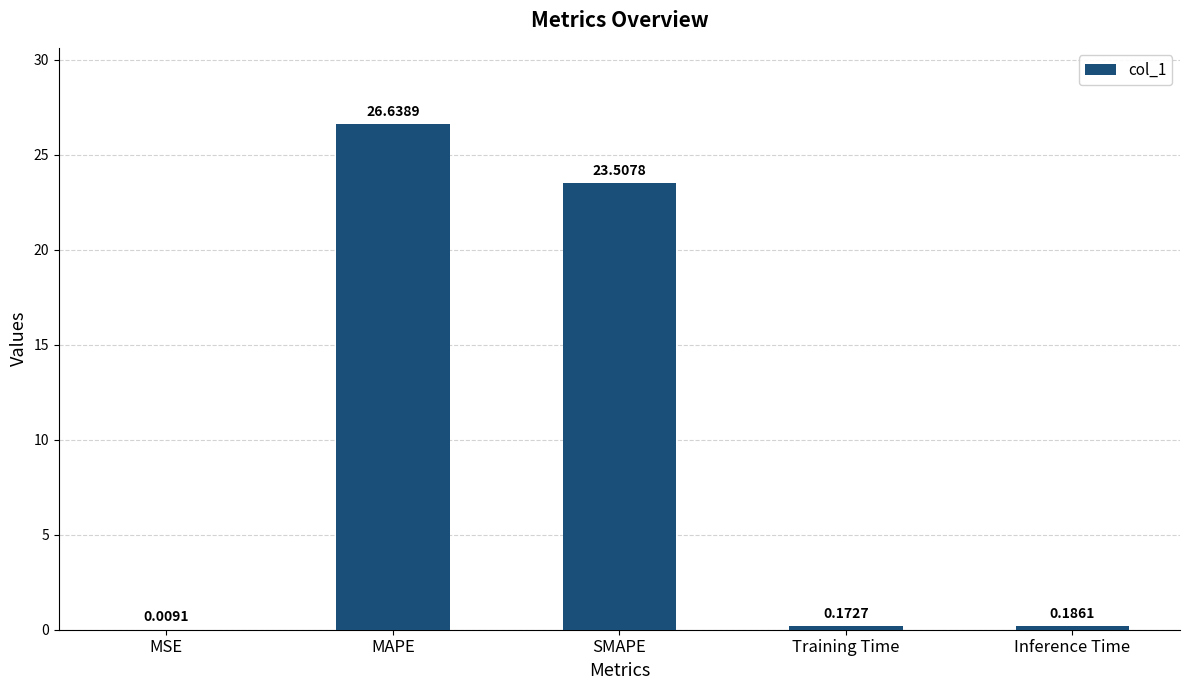

How many series are shown in this chart?

1